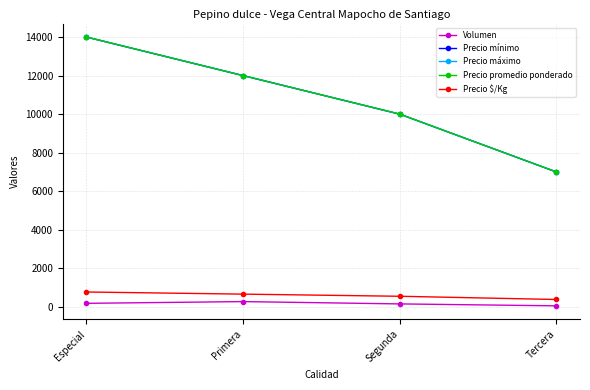

True or false: Volumen and Precio promedio ponderado cross at least once.

False